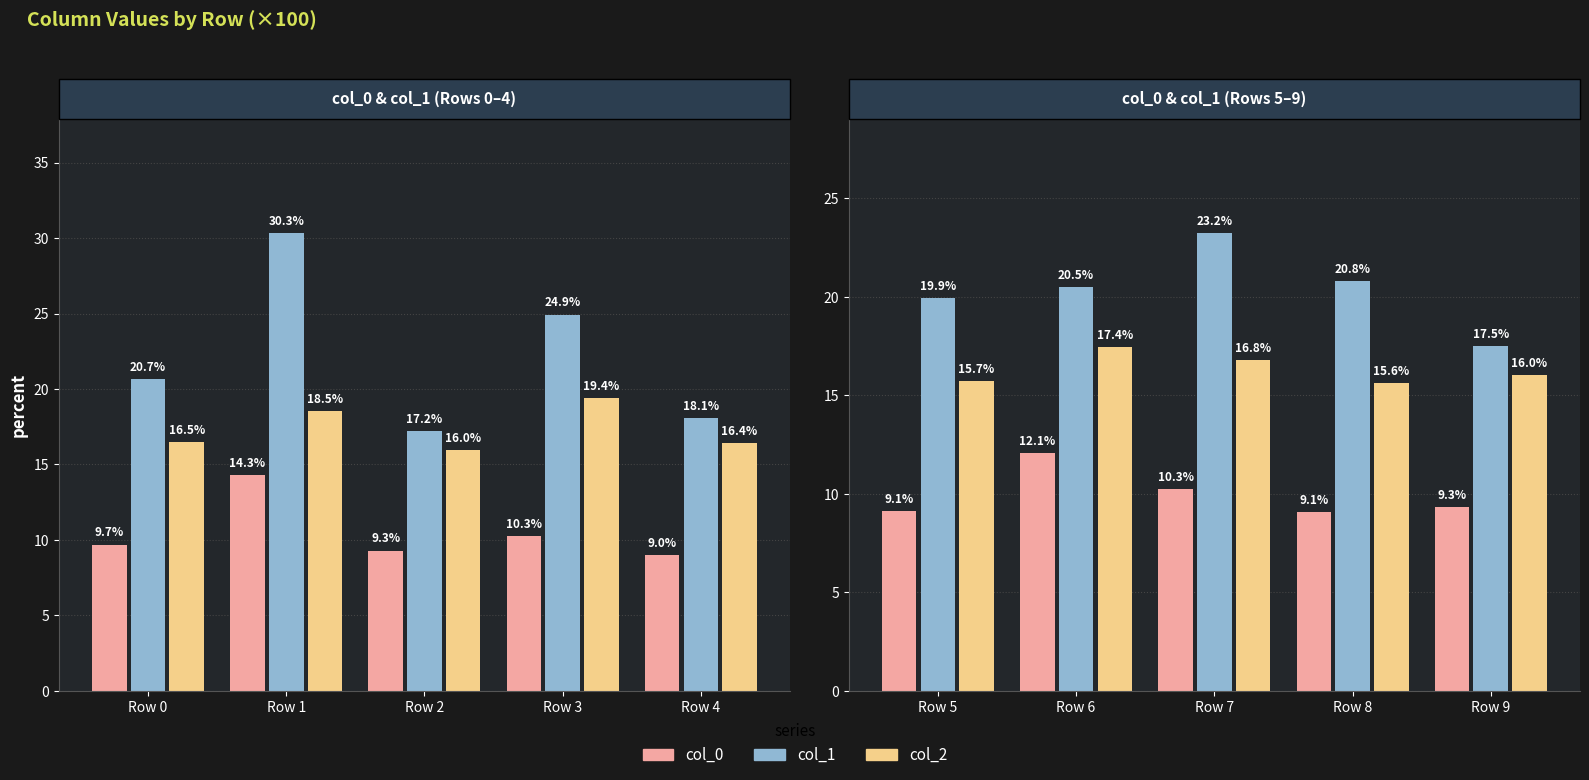

At Row 6, list the series in order from smallest to largest.

col_0, col_2, col_1